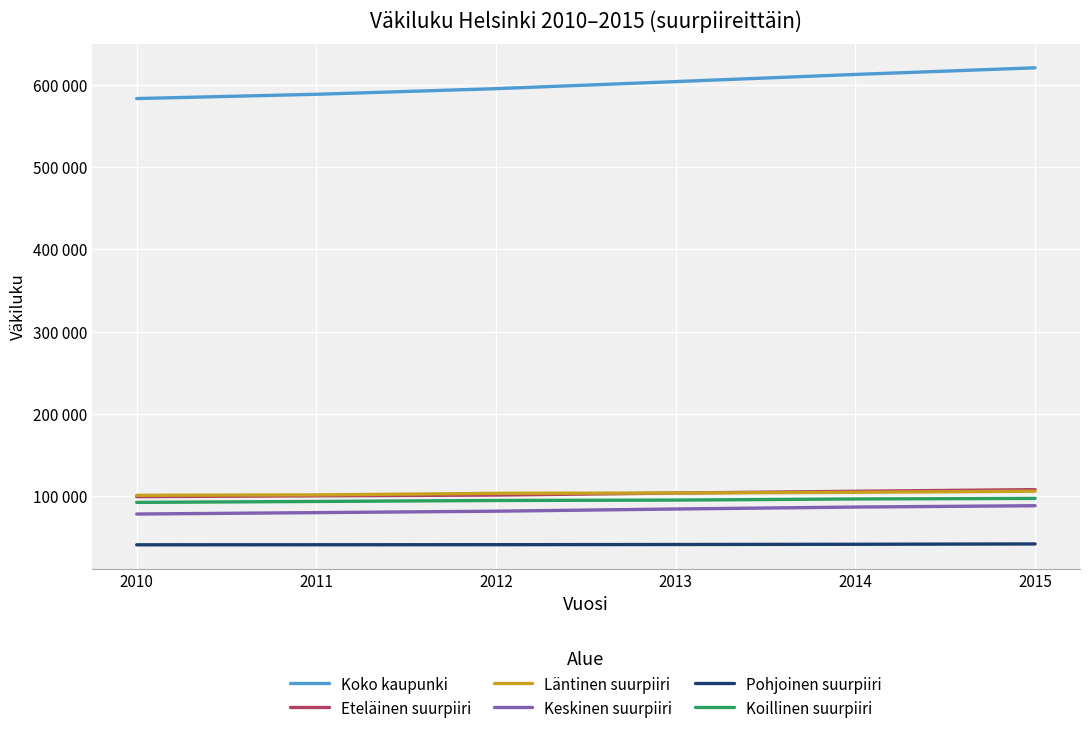

Does the chart have visible grid lines?

Yes